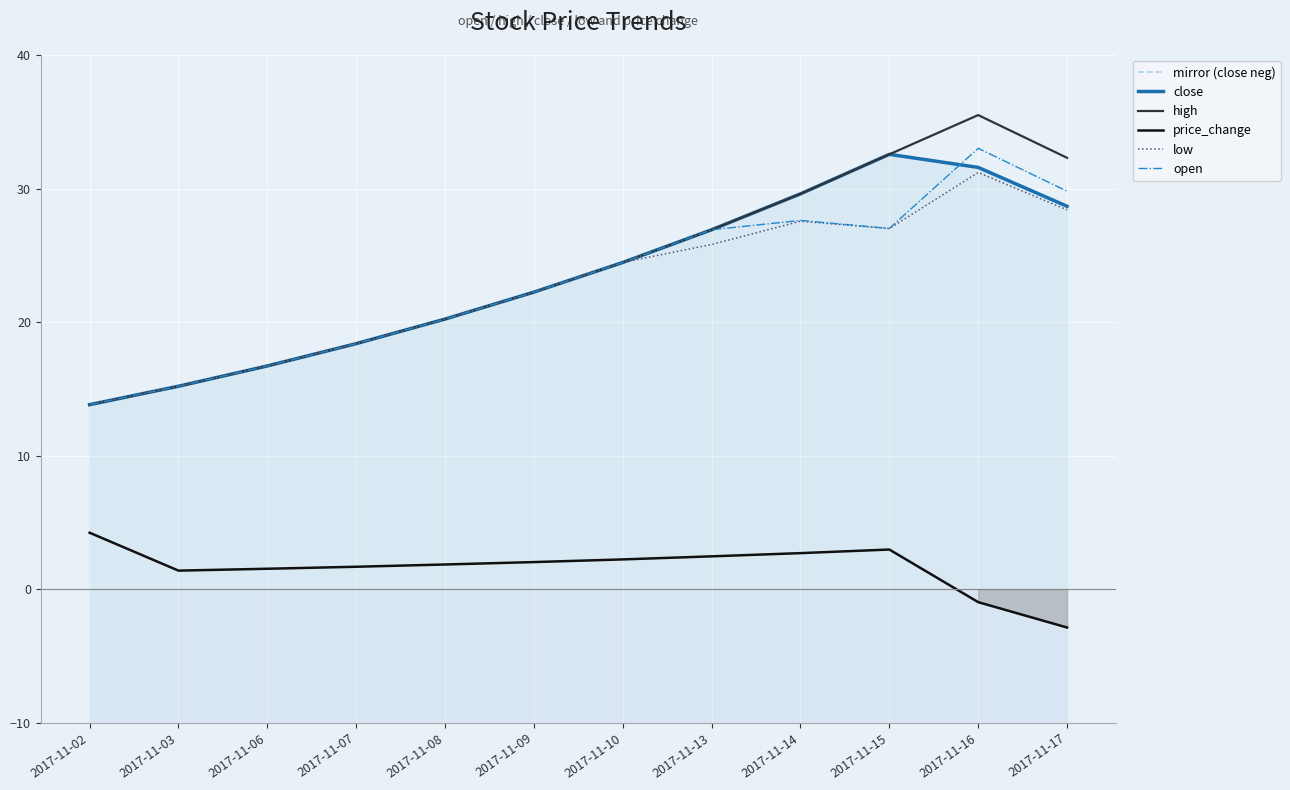

At how many categories does at least one series exceed -20?

12